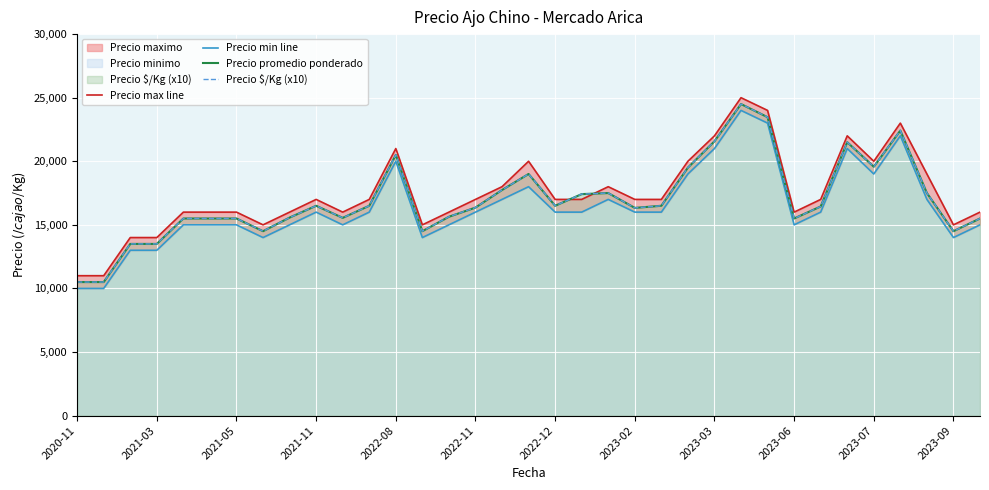

What is the minimum value for Precio $/Kg (x10)?

10500